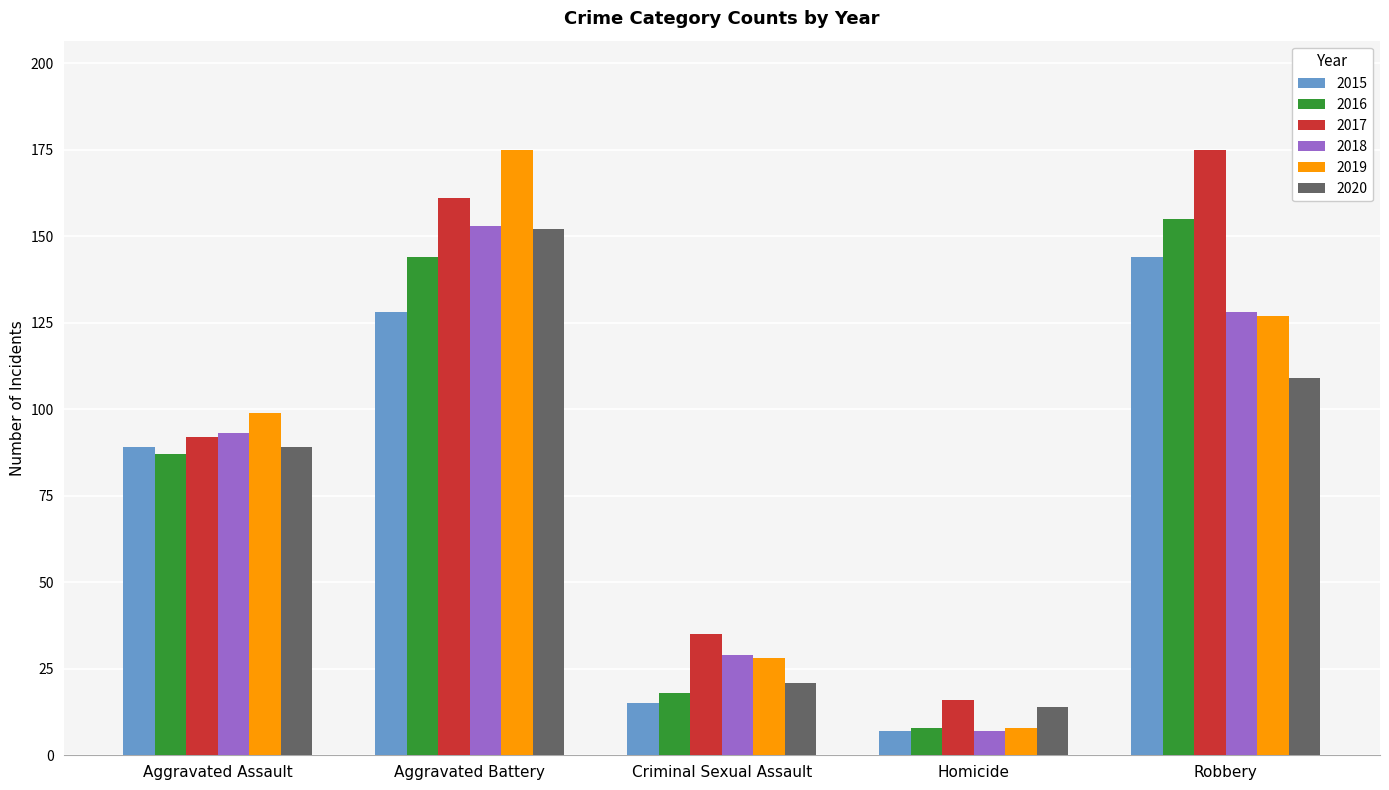

How many distinct data groups are displayed?

6